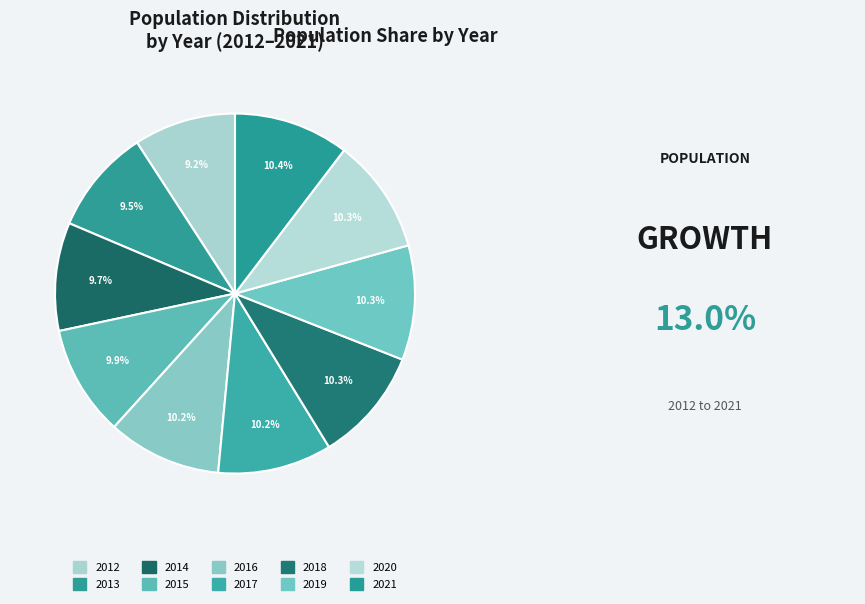

Is the sum of 2021 and 2012 greater than half?

No